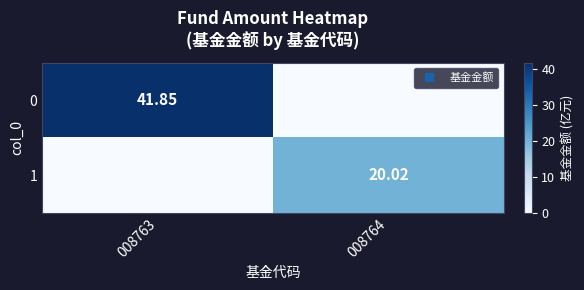

What is the average value of the 0 series?

20.9